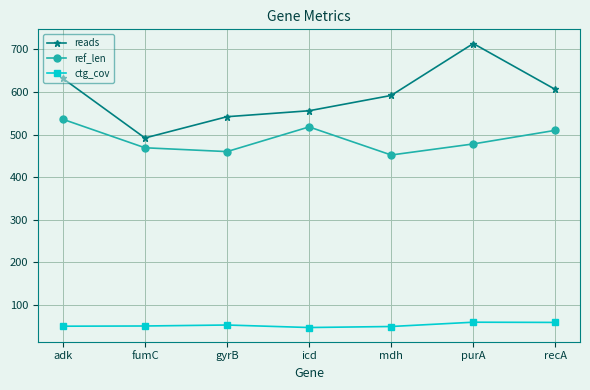

The ref_len series shows 536.0 at adk. True or false?

True